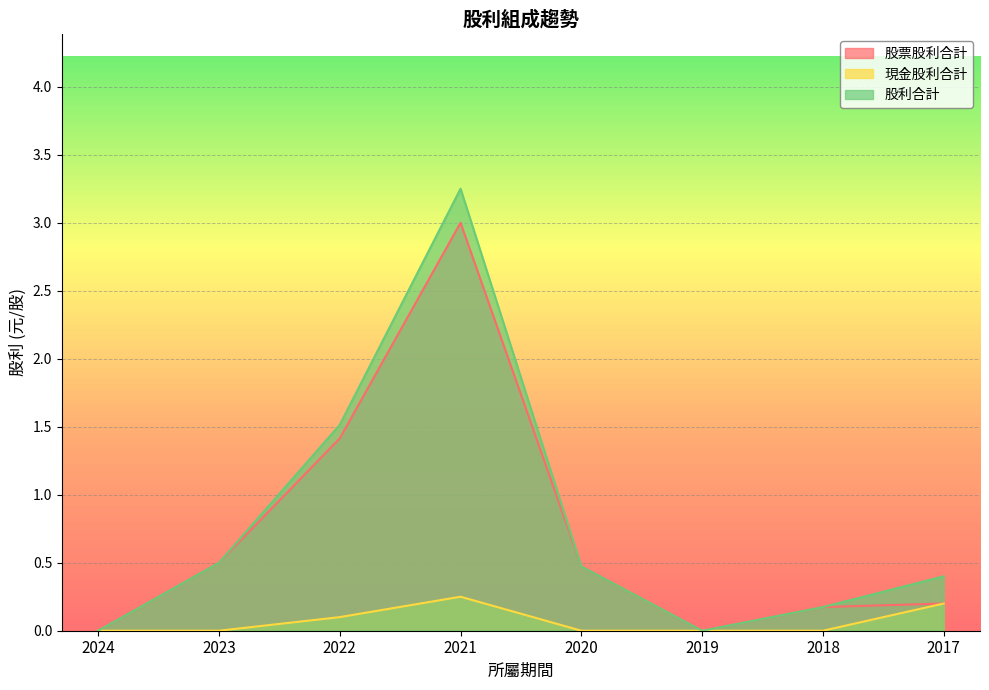

At which category does 股票股利合計 reach its first local peak?

2021